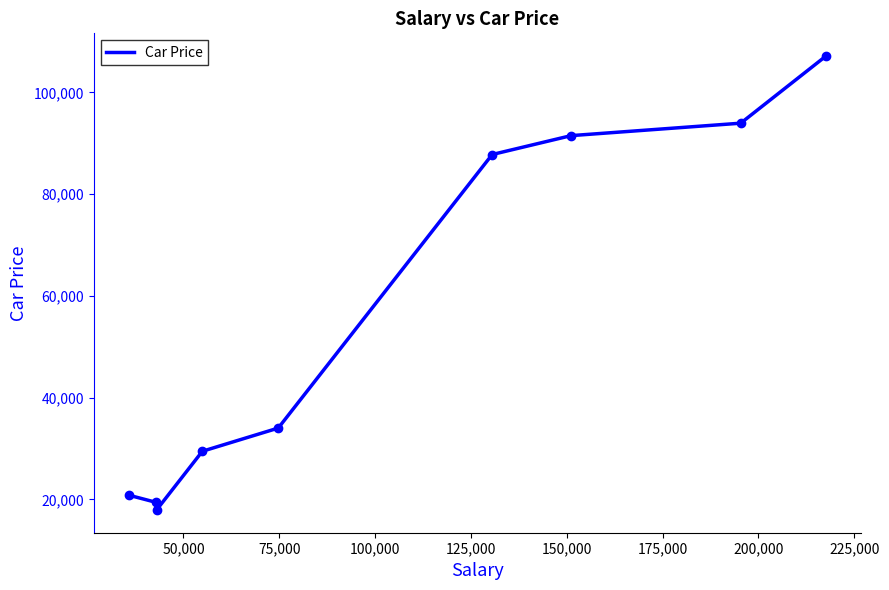

What is the greatest value displayed?

107164